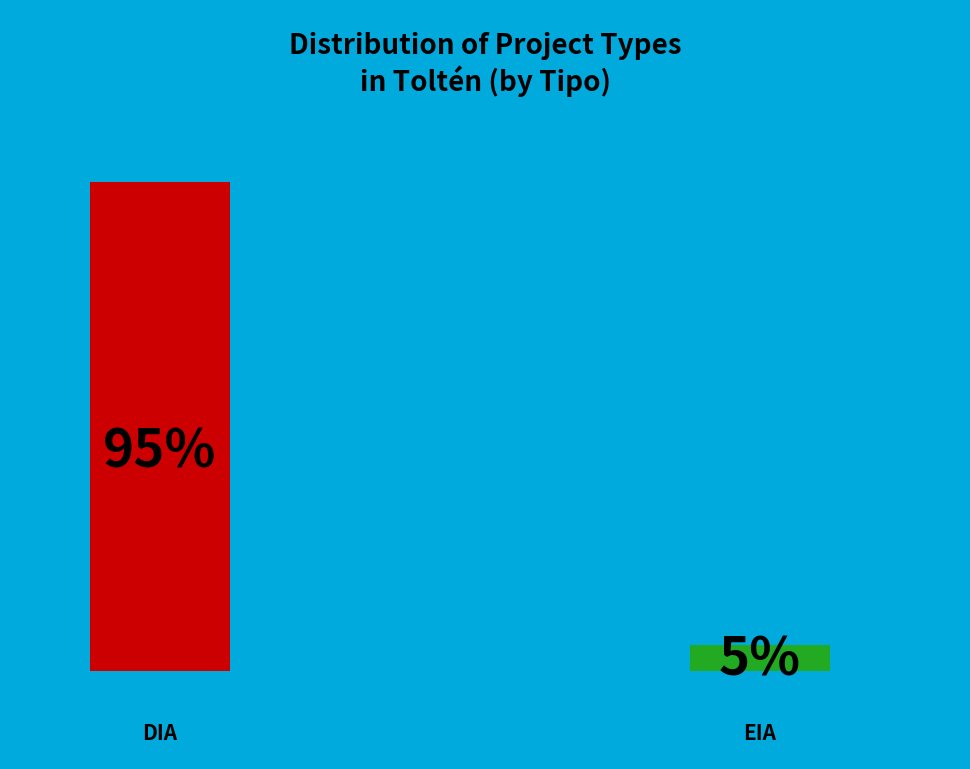

Does EIA account for over 50% of the chart?

No